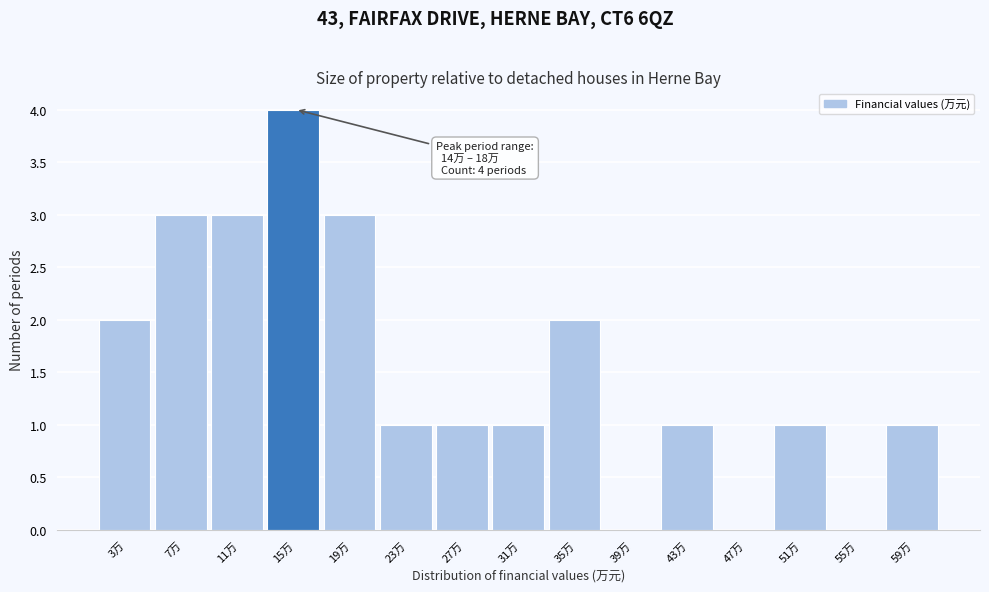

Reading left to right, list all the values displayed in this chart.

3万=2	7万=3	11万=3	15万=4	19万=3	23万=1	27万=1	31万=1	35万=2	39万=0	43万=1	47万=0	51万=1	55万=0	59万=1